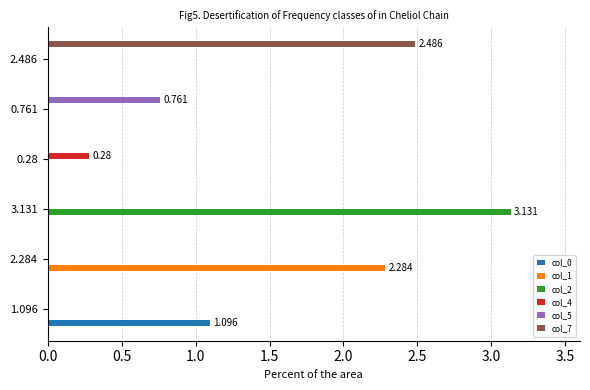

How many distinct data groups are displayed?

6